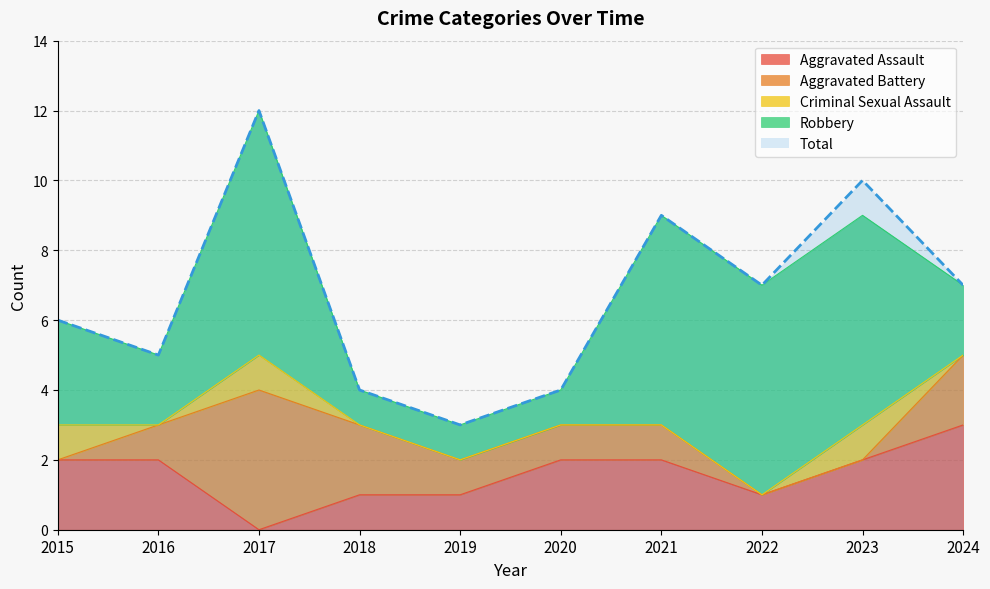

True or false: Total and Robbery intersect in this chart.

False